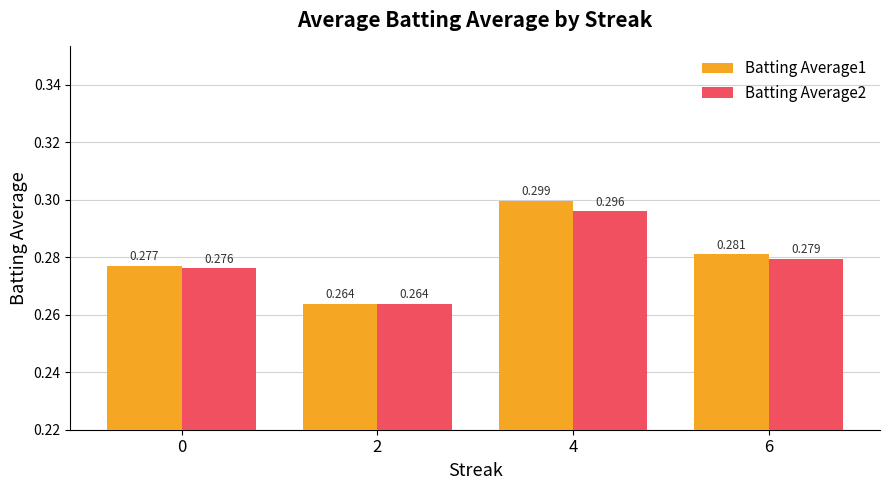

List the series in order of their overall mean, highest first.

Batting Average1, Batting Average2